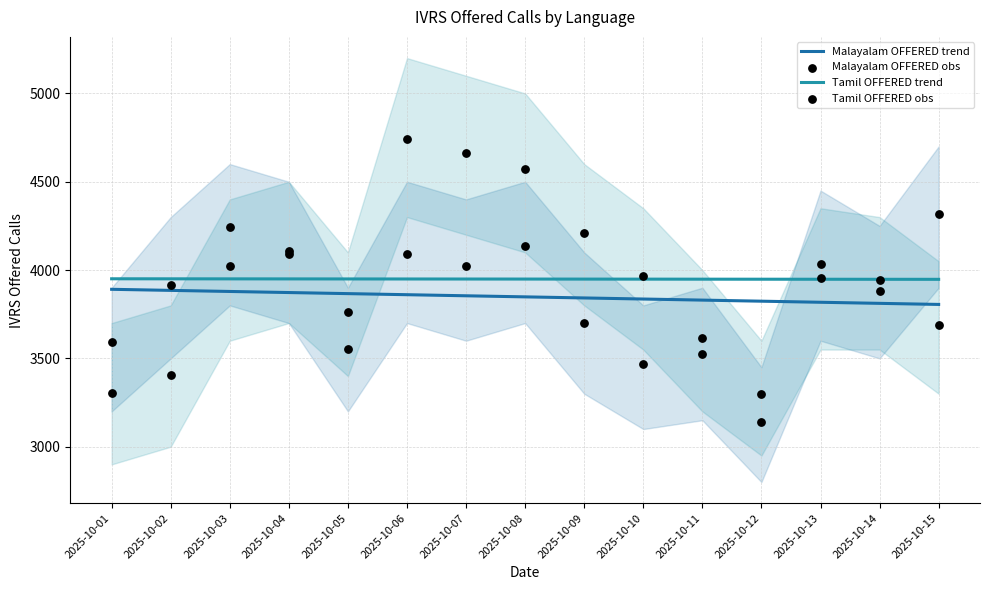

What is the total value across all series at 2025-10-05?

15131.5